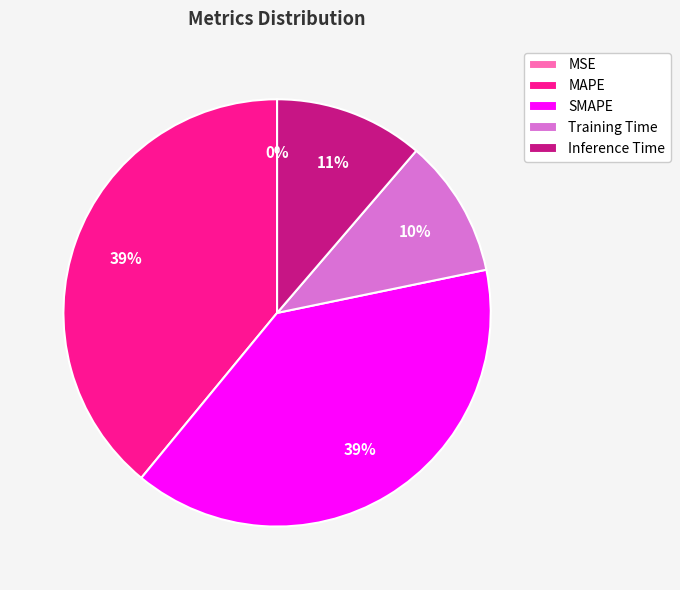

Does Training Time account for over 50% of the chart?

No